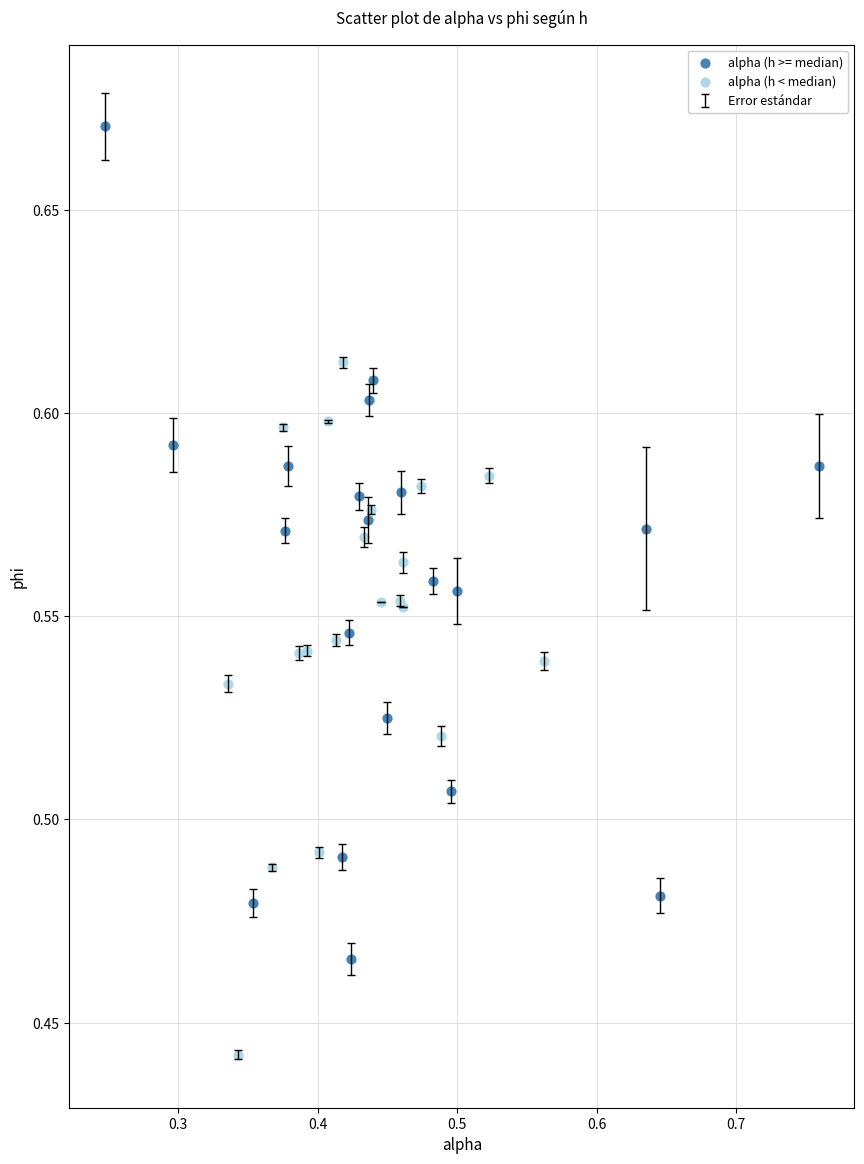

Which series reaches the minimum Y coordinate?

alpha (h < median)